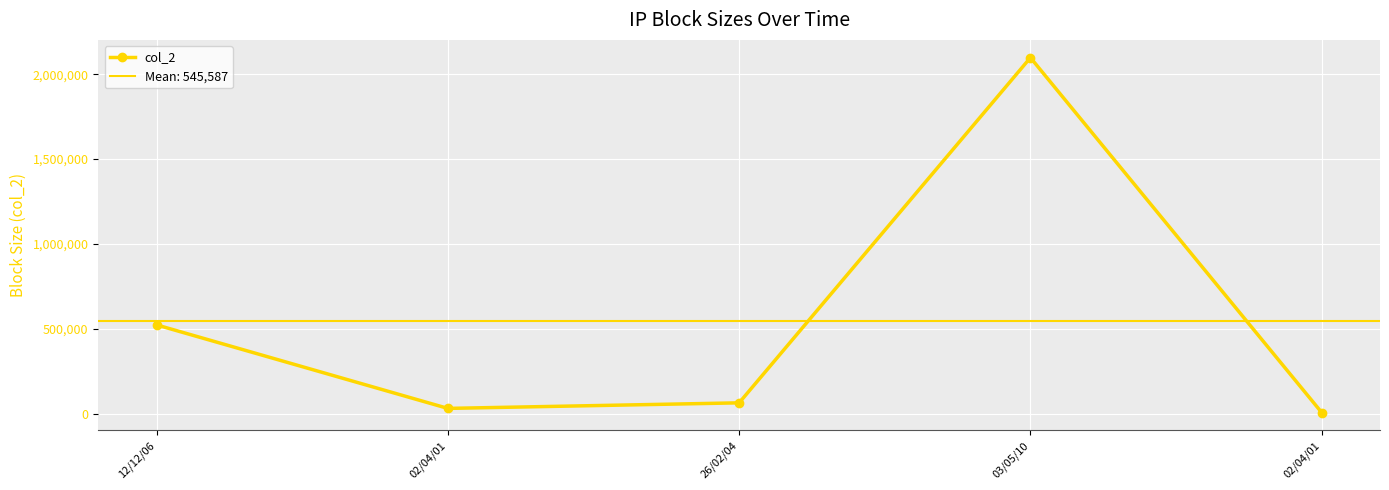

What is the sum of all values?

2727936